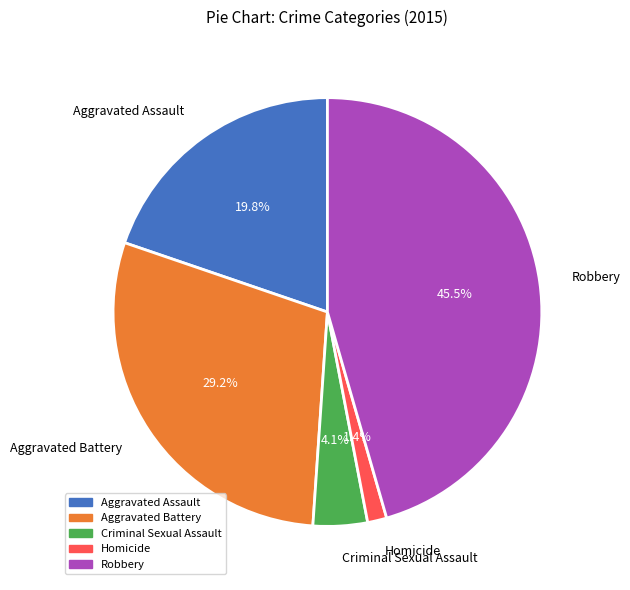

What is the total percentage of Aggravated Assault and Criminal Sexual Assault?

23.9%